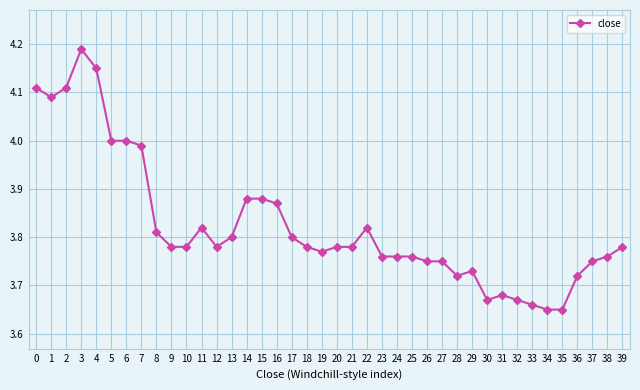

What is the ratio of the value at 19 to the value at 3?

0.9